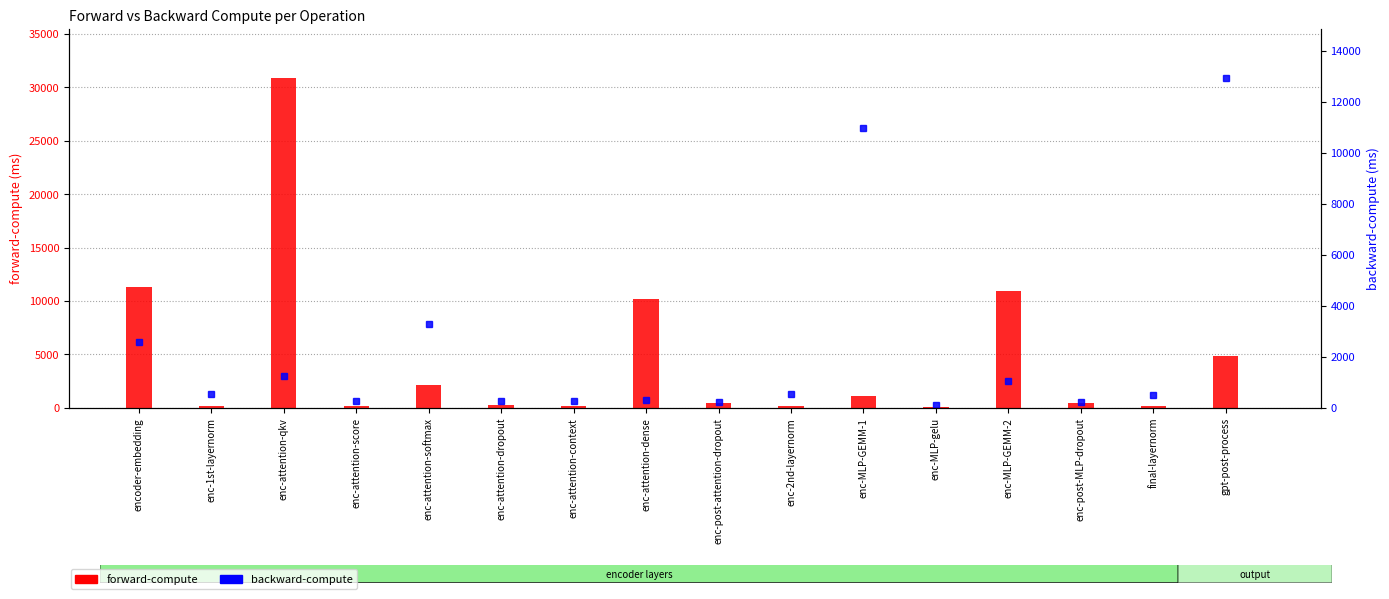

Does the chart contain any negative values?

No